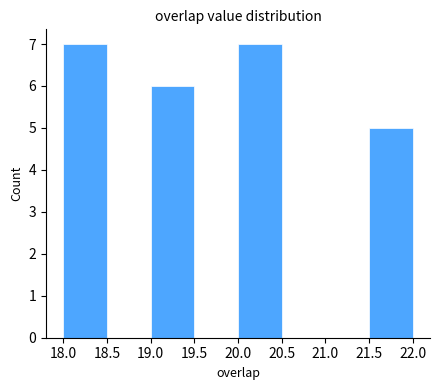

Reading left to right, transcribe this chart: for each bar, give the range it covers on the x-axis and its height. The values are not printed on the chart, so give them approximately, as read against the axis.

18.0 to 18.5: 7
18.5 to 19.0: 0
19.0 to 19.5: 6
19.5 to 20.0: 0
20.0 to 20.5: 7
20.5 to 21.0: 0
21.0 to 21.5: 0
21.5 to 22.0: 5